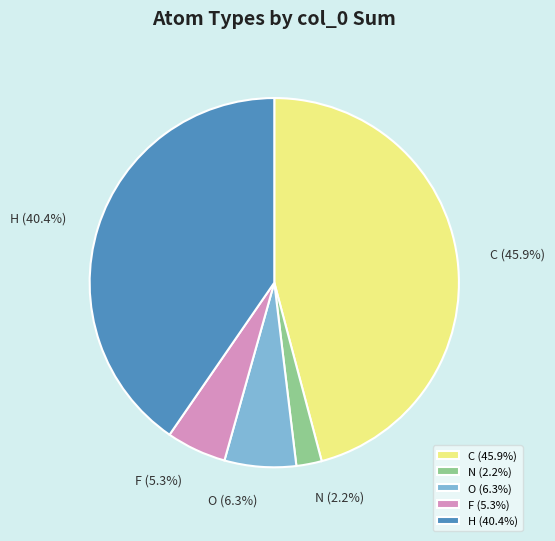

Is it true that H is 36% of the pie?

False